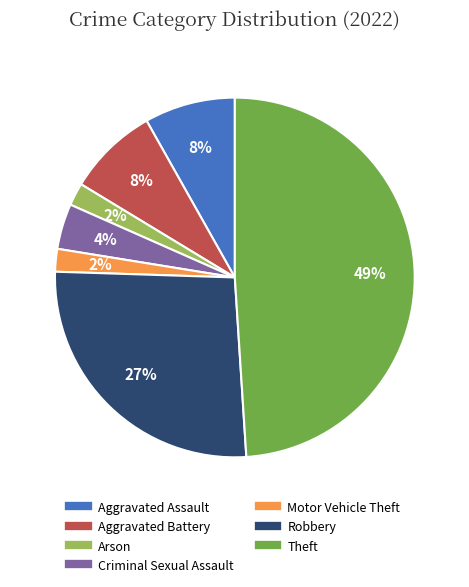

To the nearest percent, what is the difference between the largest and smallest slice percentages?

47%